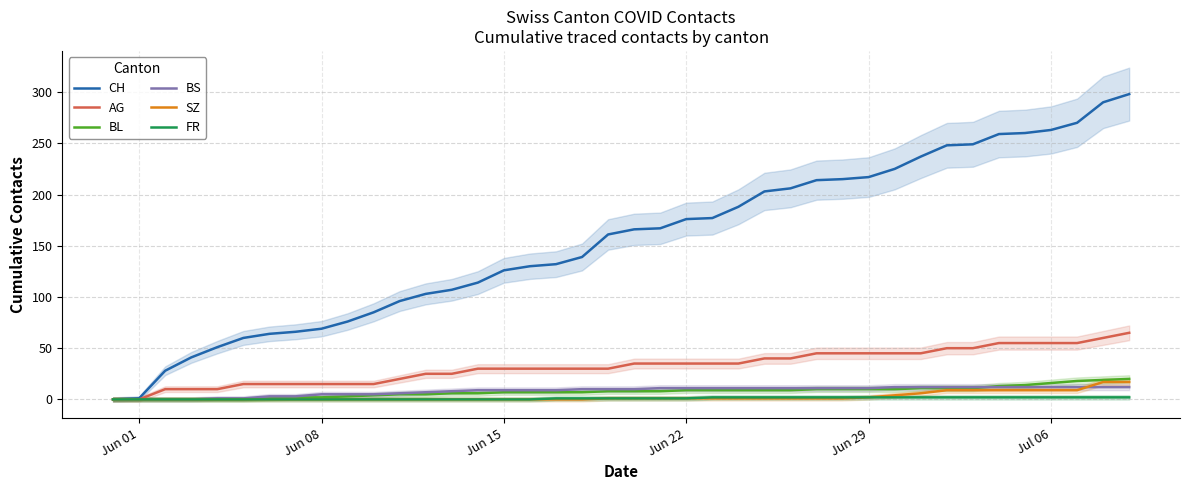

What is the maximum value for AG?

65